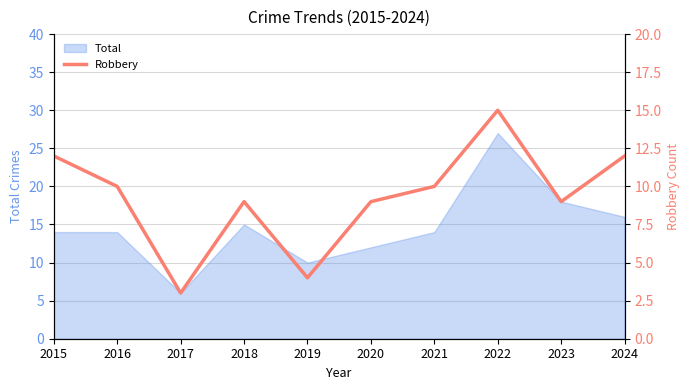

What is the maximum value for Total?

27